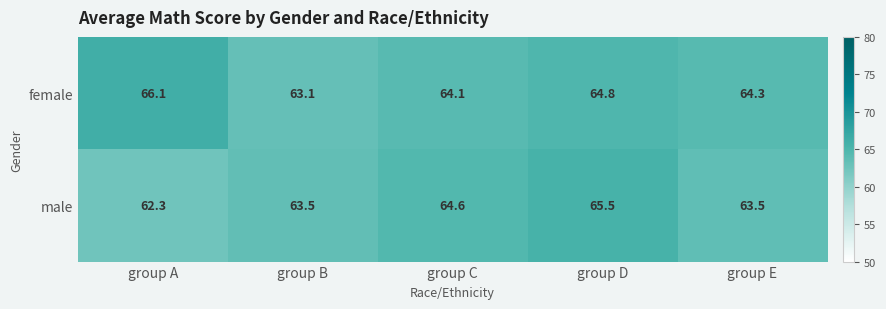

Rank the series by their average value, from highest to lowest.

female, male